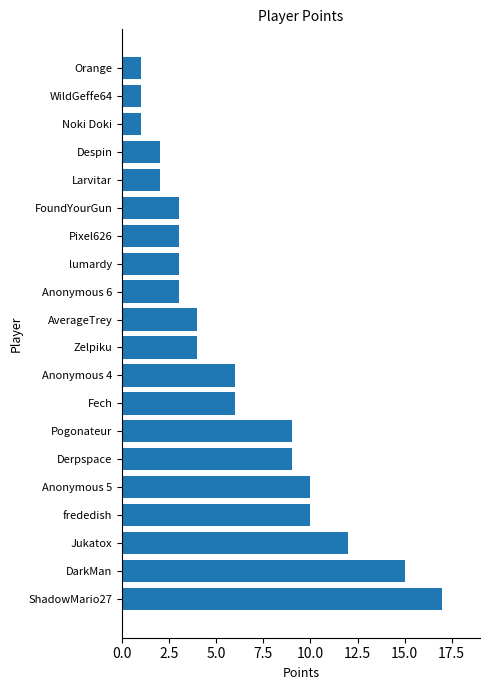

Count the number of categories in the chart.

20